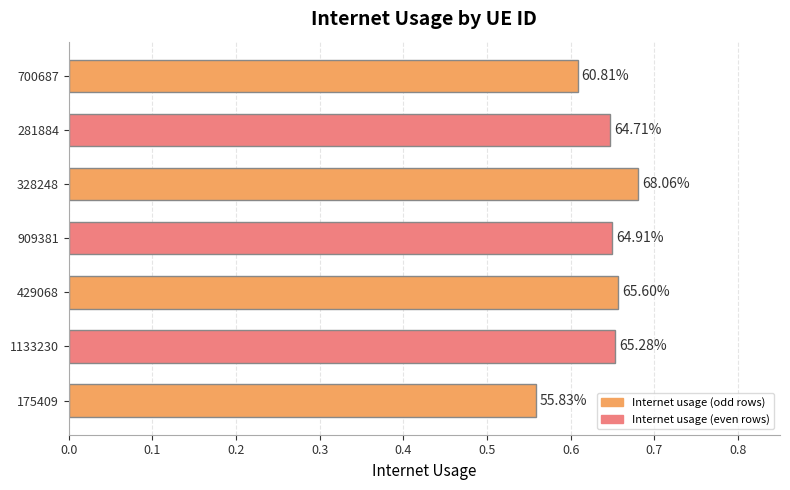

Does the chart contain any negative values?

No